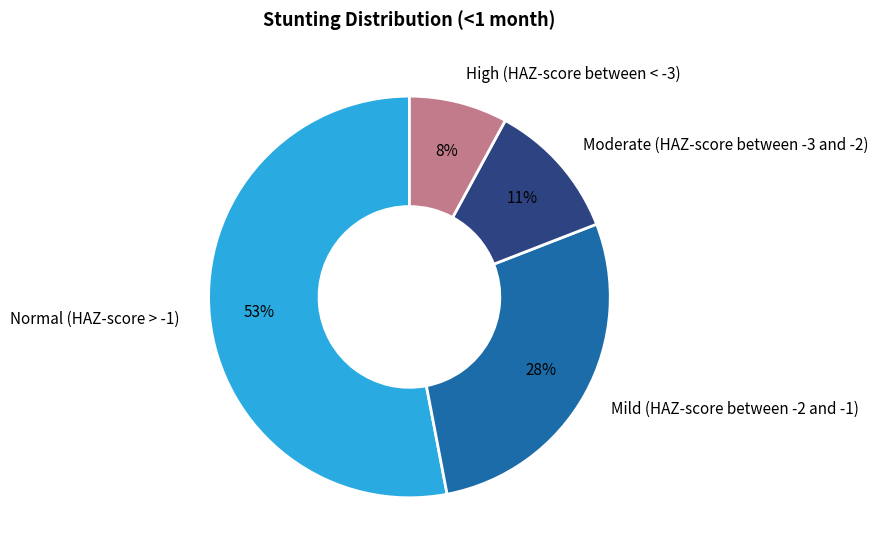

True or false: Normal (HAZ-score > -1) accounts for 53% of the total.

True